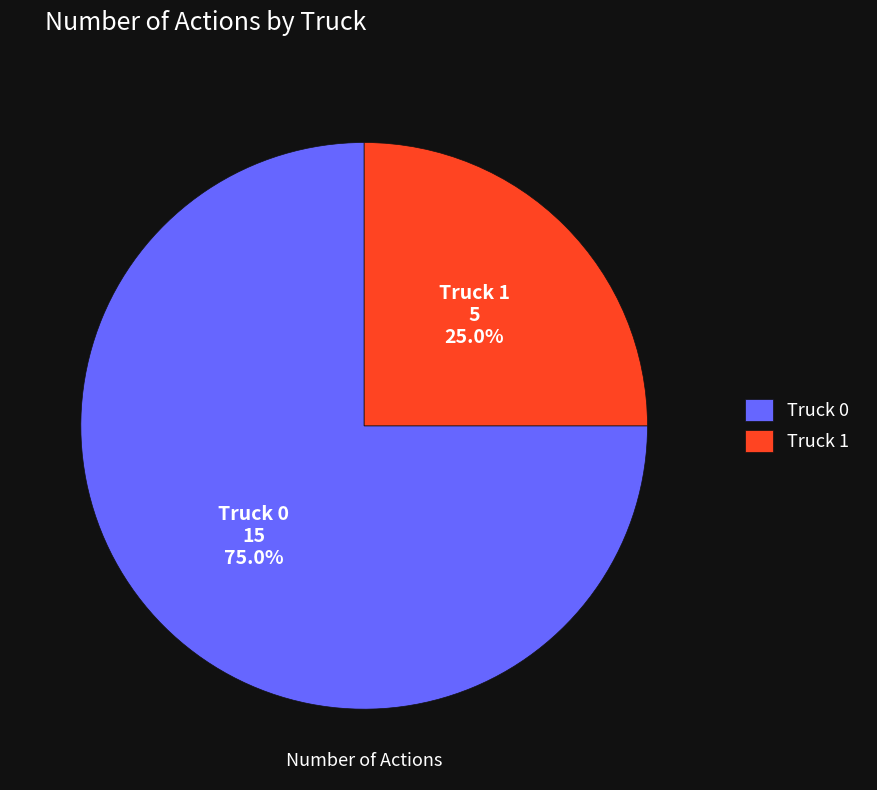

What percentage is the Truck 1 slice, to the nearest percent?

25%